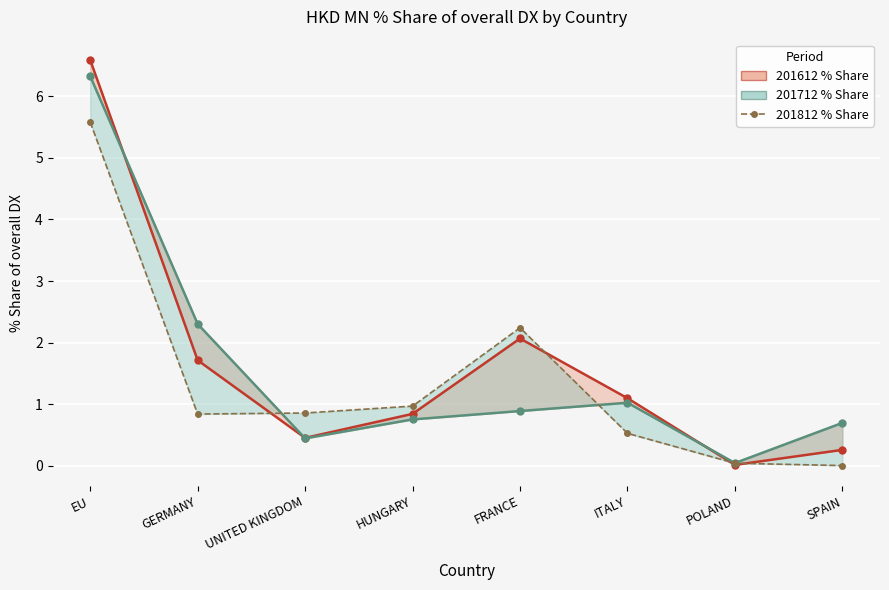

What is the approximate value of 201812_share_line at GERMANY?

0.8